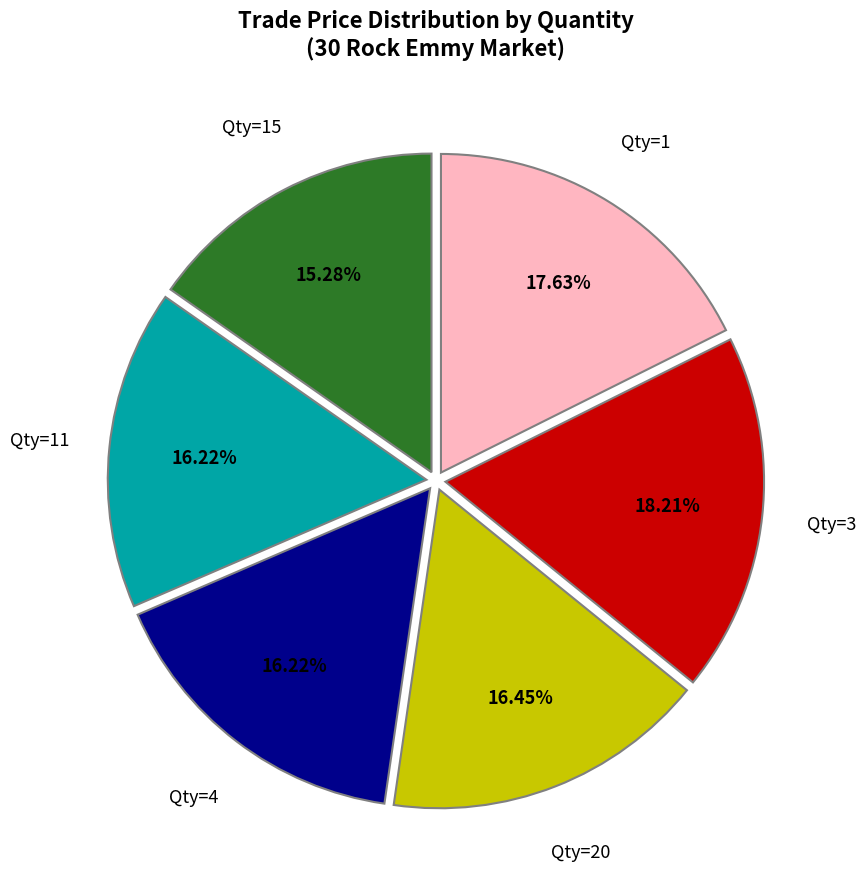

Count the number of slices in the pie.

6